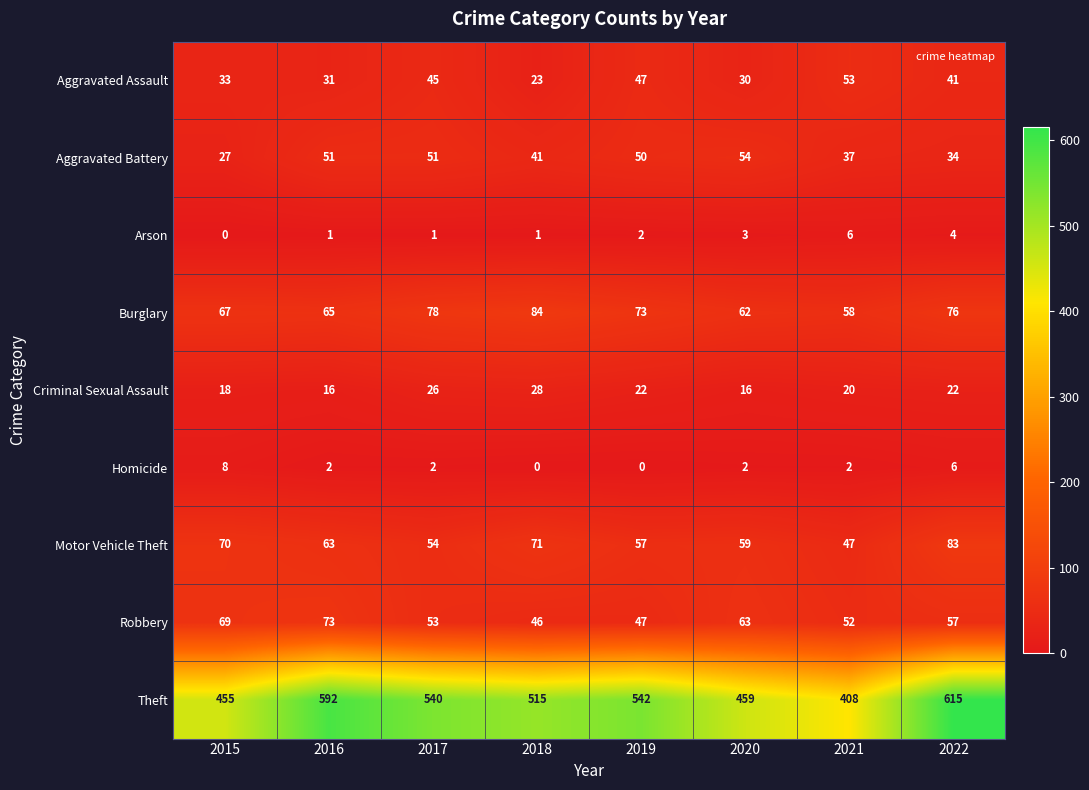

True or false: Homicide has a value of 3 at 2016.

False